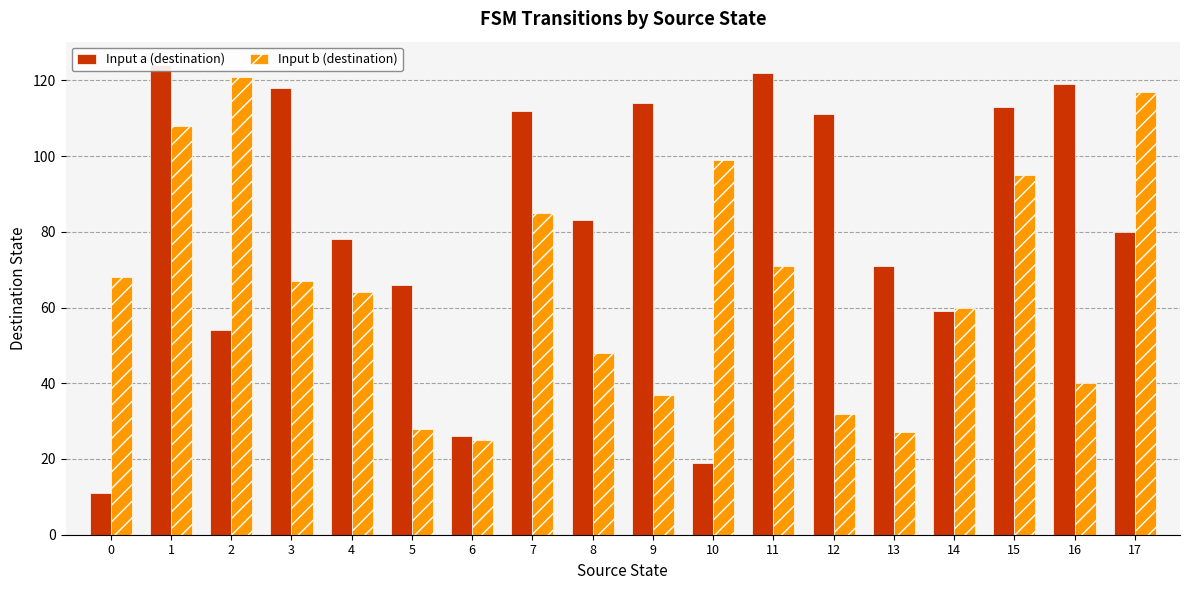

At which label is Input b (destination) closest to 73?

11